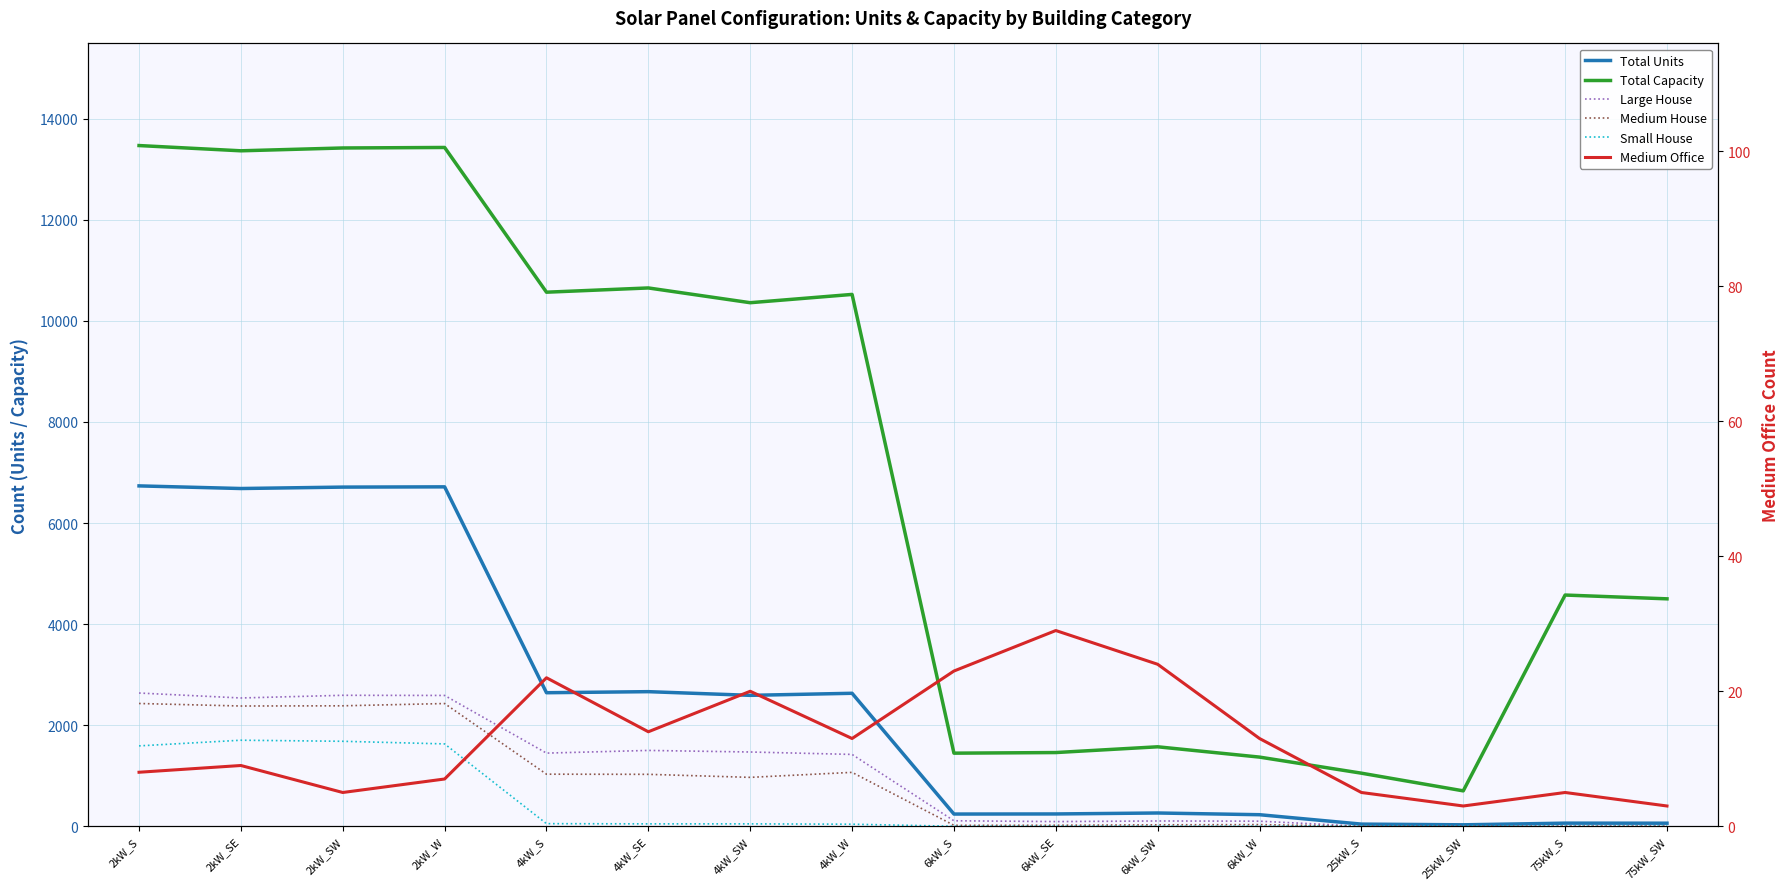

What is the value of the Total Capacity point at the 6th from the left?

10652